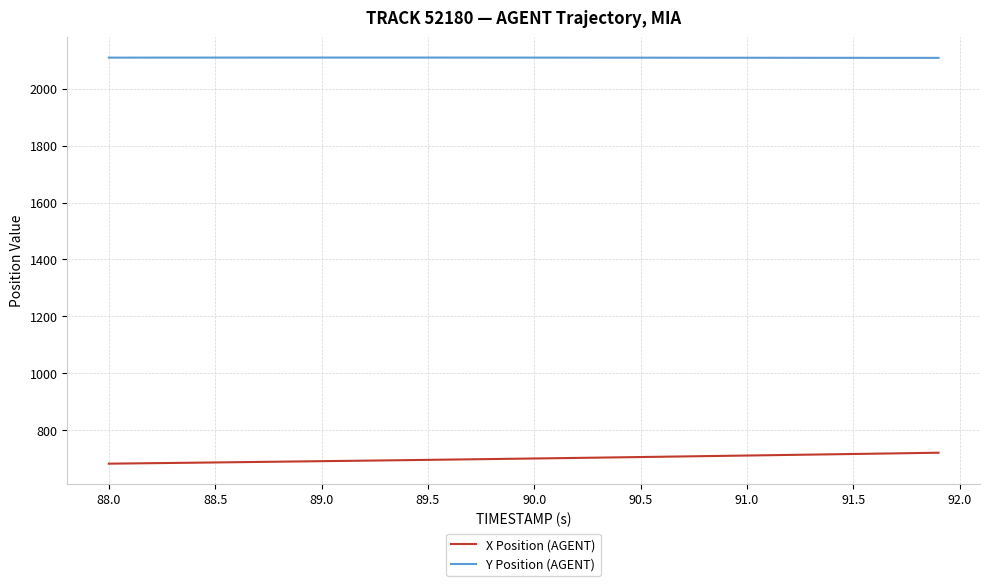

How many values in the Y Position (AGENT) series are below 2109?

2